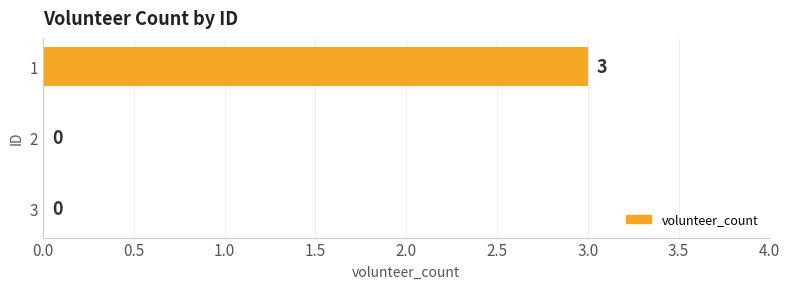

How many data points does each series have?

3